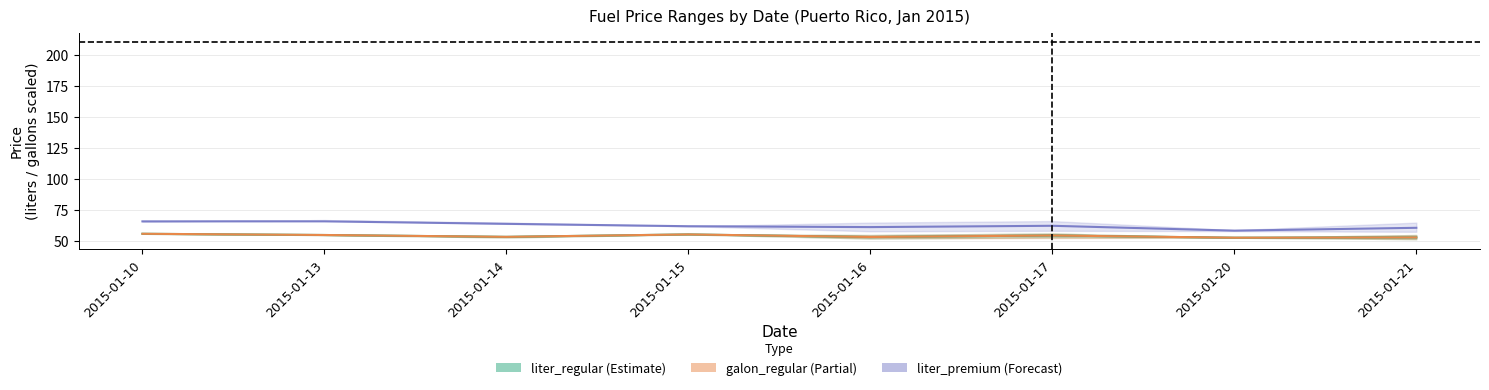

Which series has the largest total across all categories?

liter_premium